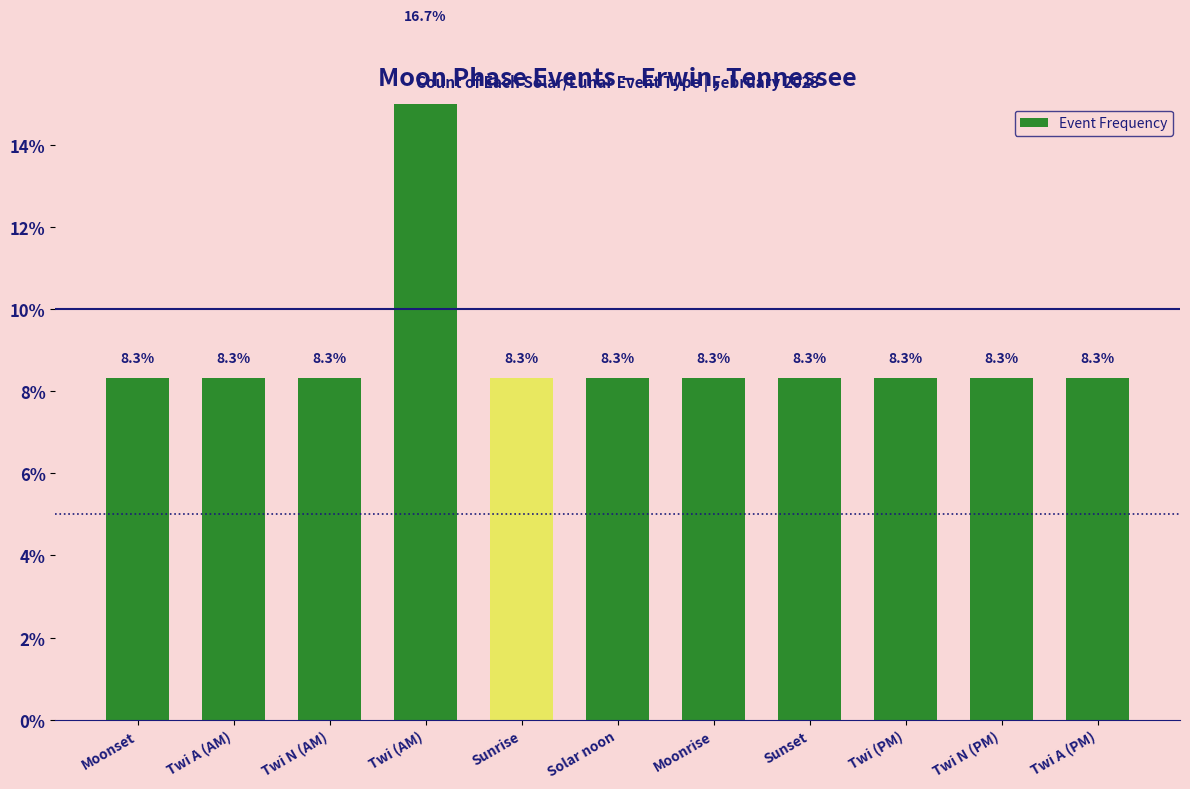

What is the label of the 9th bar from the left?

Twi (PM)